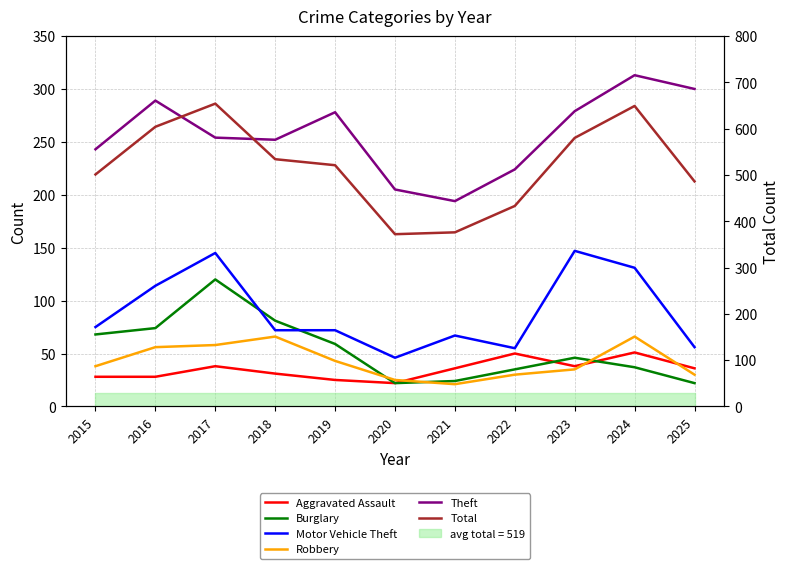

Rank the categories by Burglary value from lowest to highest.

2020, 2025, 2021, 2022, 2024, 2023, 2019, 2015, 2016, 2018, 2017